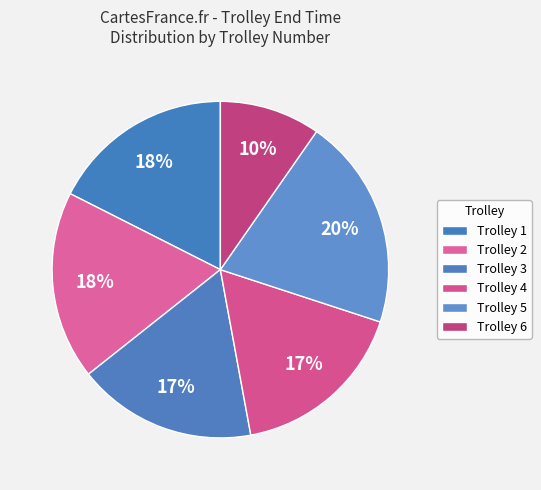

How many slices are in this pie chart?

6